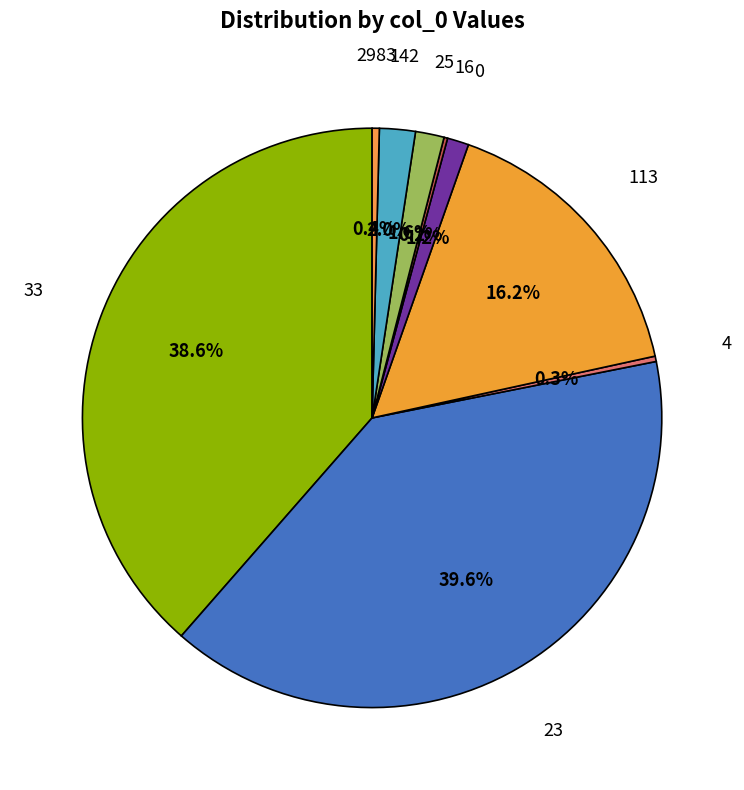

What is the total percentage of 2983 and 25?

2.0%